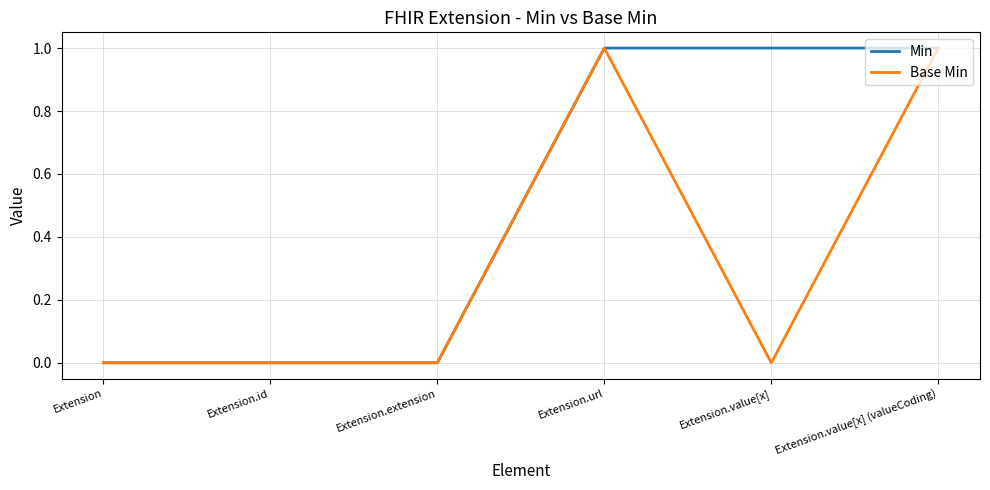

What are all the series names shown in the legend?

Min, Base Min